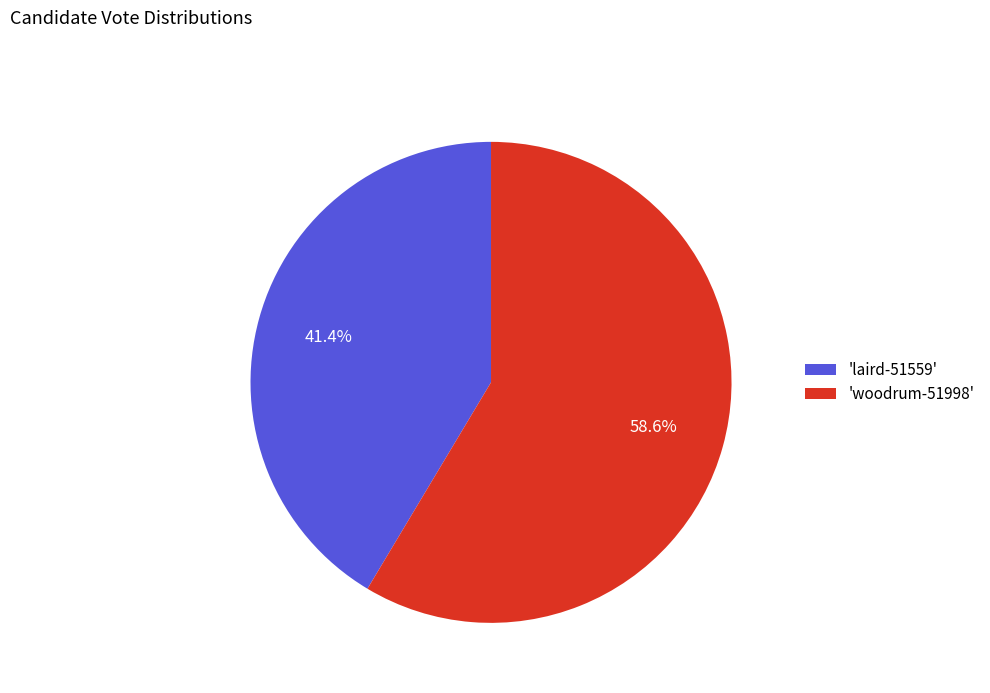

Which has a higher value, 'woodrum-51998' or 'laird-51559'?

'woodrum-51998'